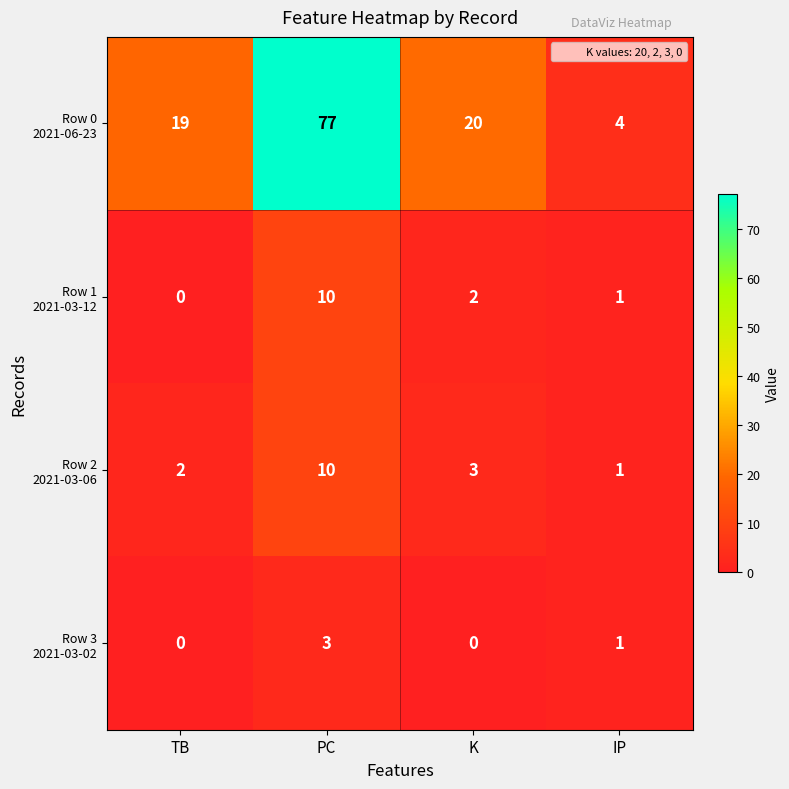

At which category is the sum across all series the highest?

PC